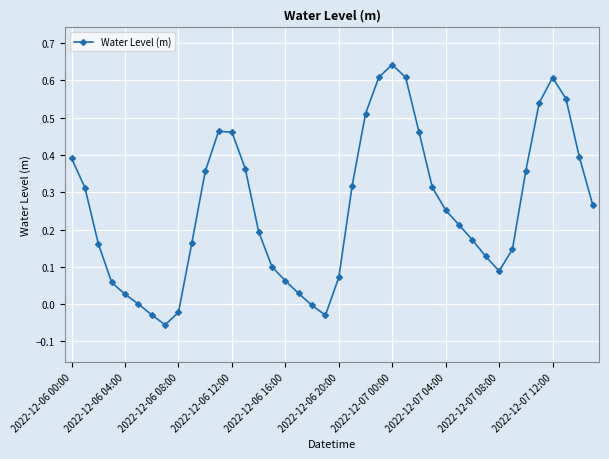

How many lines are shown in the chart?

1